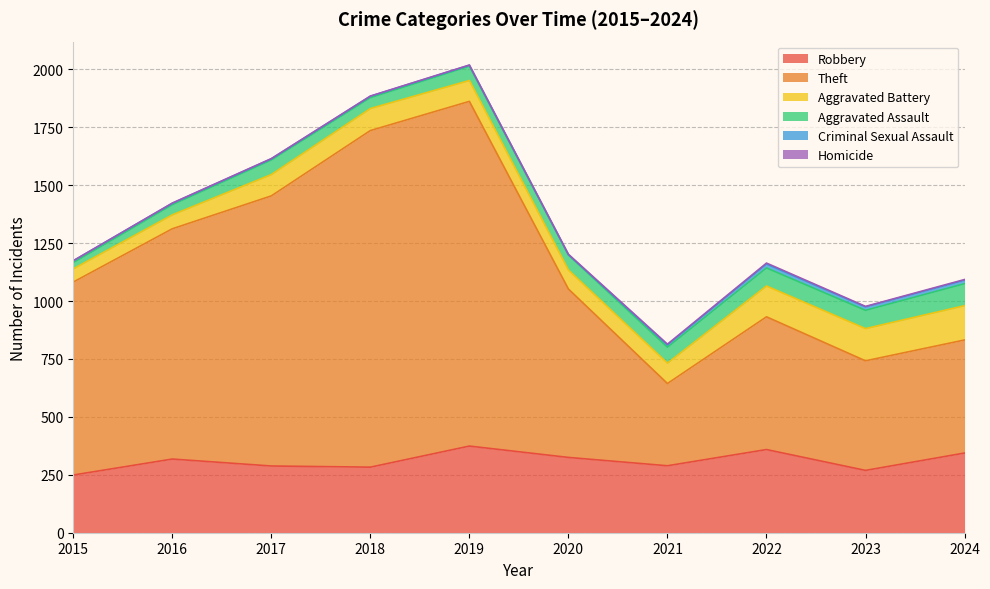

True or false: Theft and Aggravated Assault cross at least once.

False